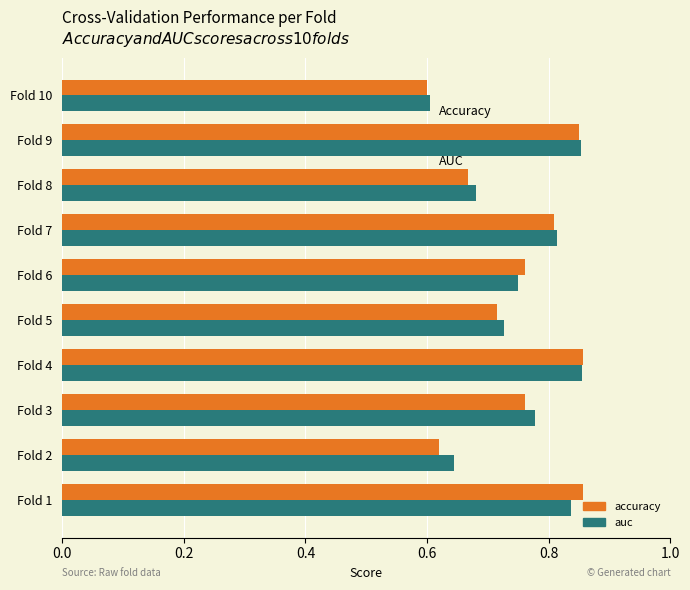

What are all the series names shown in the legend?

accuracy, auc